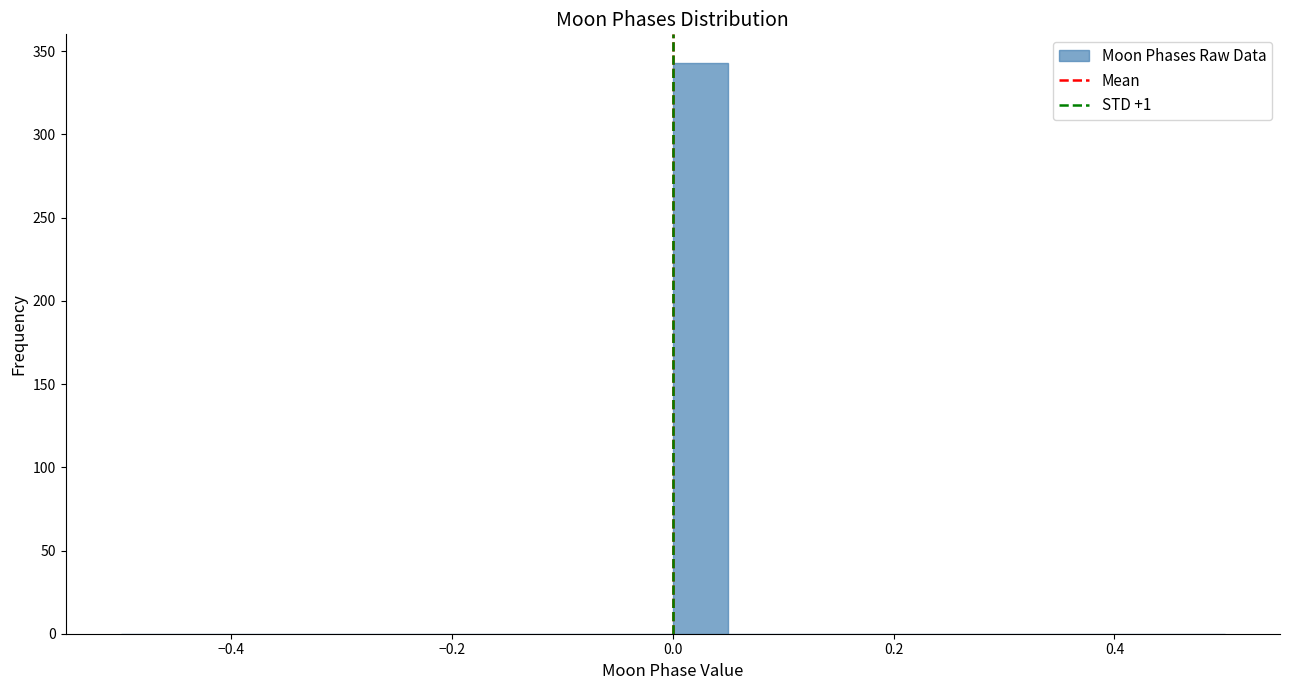

Read against the x-axis, roughly where is the centre of the tallest bar?

0.02